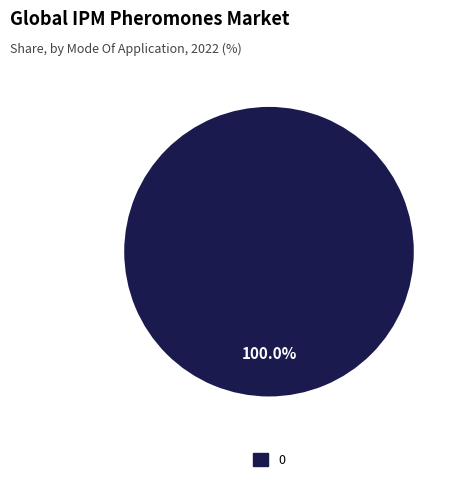

Does any single category account for the majority?

Yes